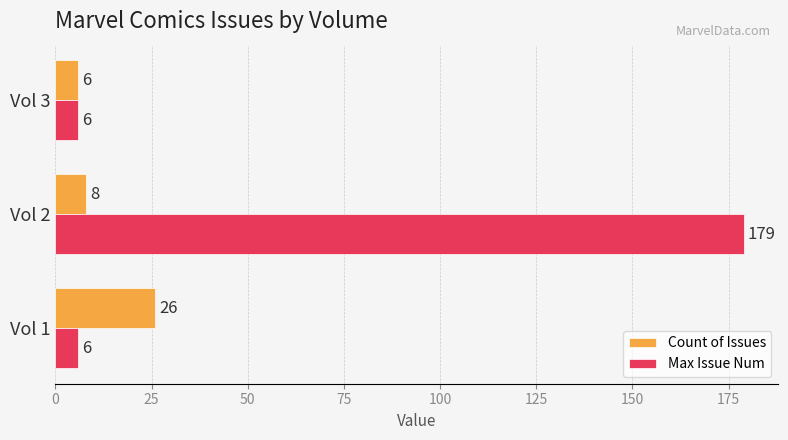

Which label corresponds to the largest value in the chart?

Vol 2